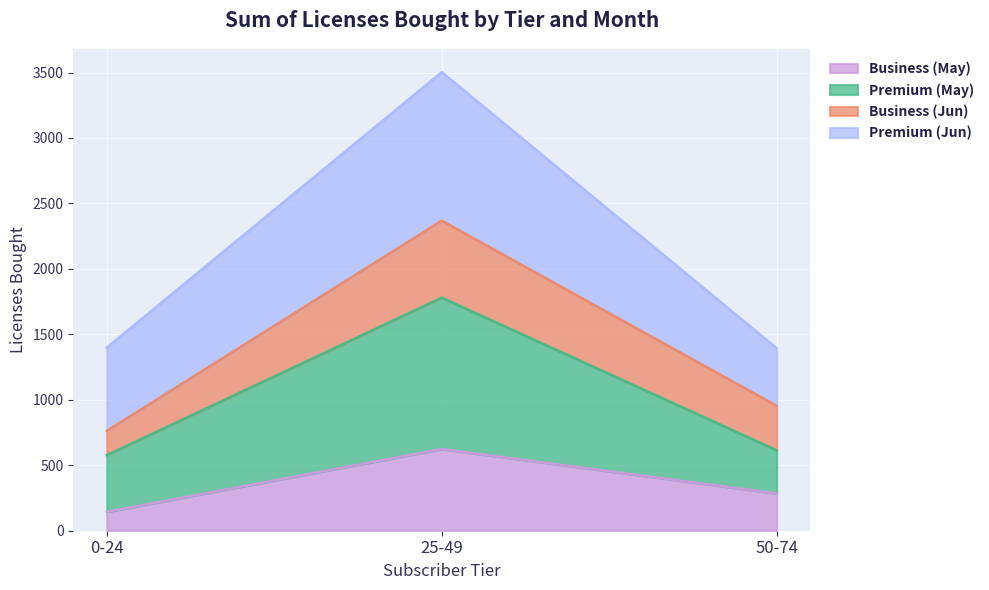

Where does the Business (May) series first go above 285?

25-49